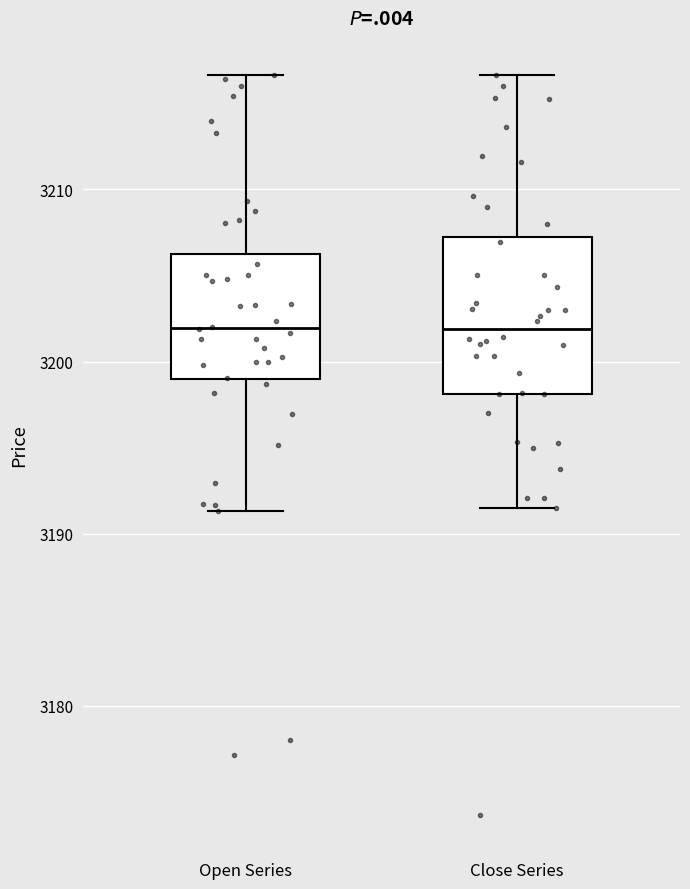

Reading left to right, transcribe this box plot: for each box, give where its median line is, the range the box spans, and where its two whiskers end, as read against the y-axis. The values are not printed on the chart, so give them approximately, as read against the axis.

Open Series: median 3202, box 3199 to 3206, whiskers 3191 to 3217
Close Series: median 3202, box 3198 to 3207, whiskers 3192 to 3217